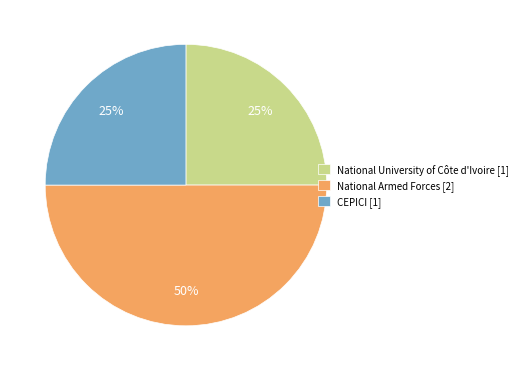

True or false: National University of Côte d'Ivoire [1] accounts for 30% of the total.

False